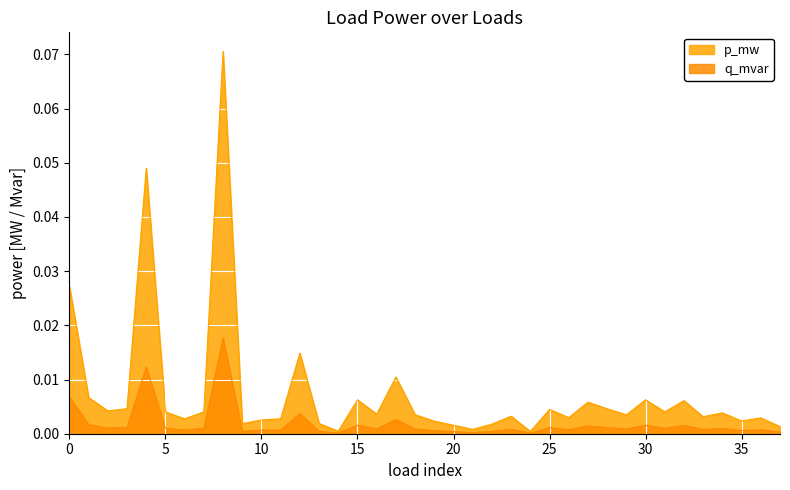

List the series in order of their peak value, lowest first.

q_mvar, p_mw